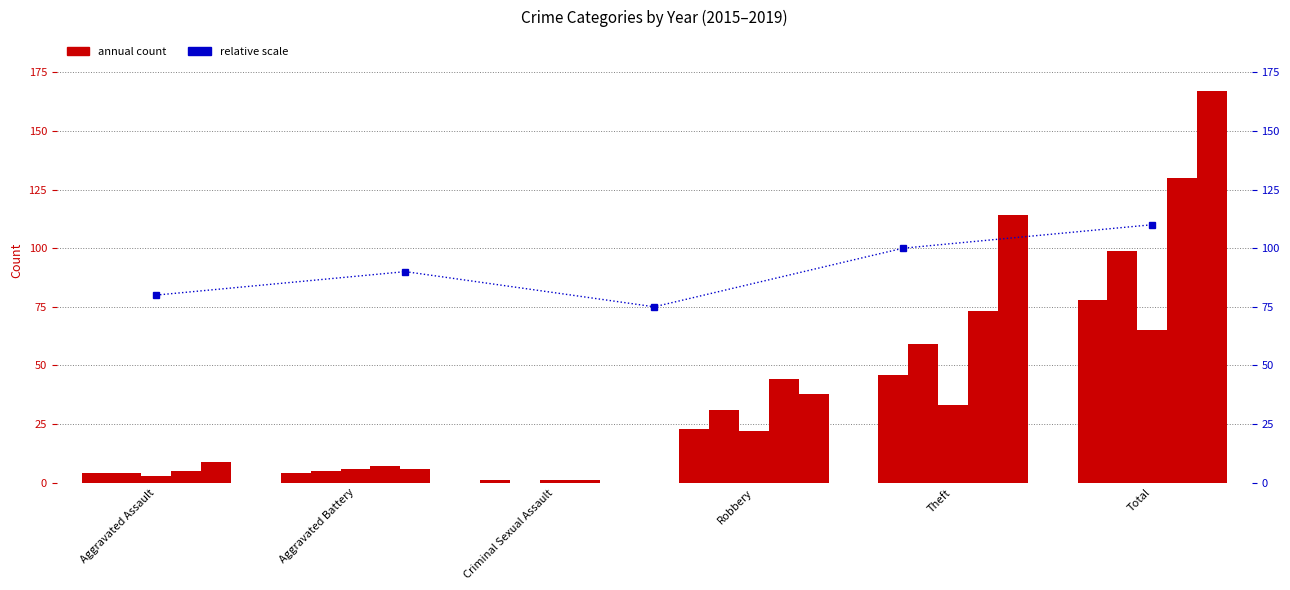

Which has a higher value, Aggravated Battery or Robbery?

Robbery